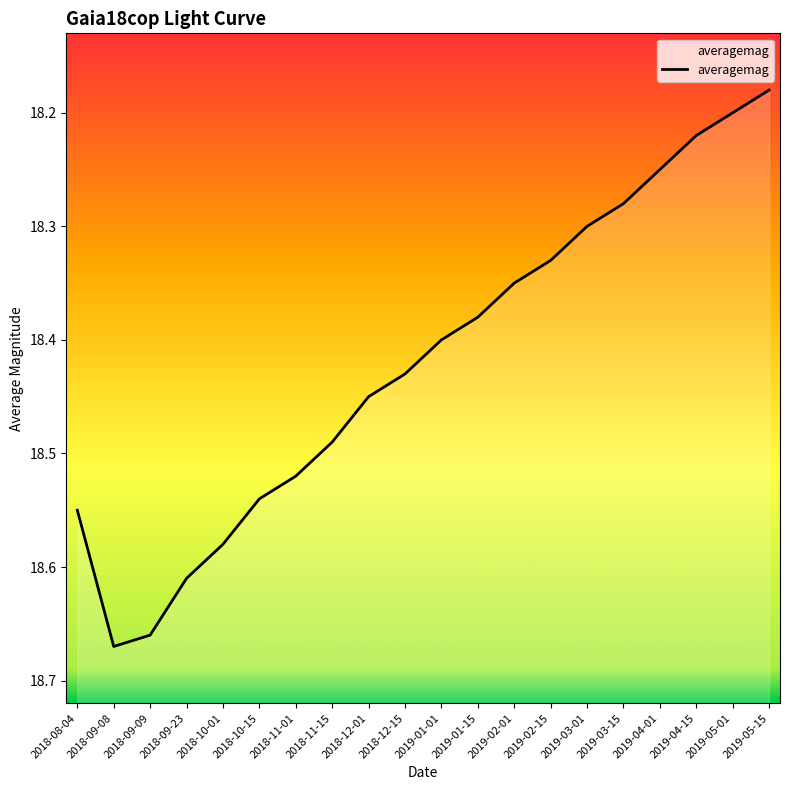

What is the change in value from 2018-09-08 to 2018-12-15?

-0.2